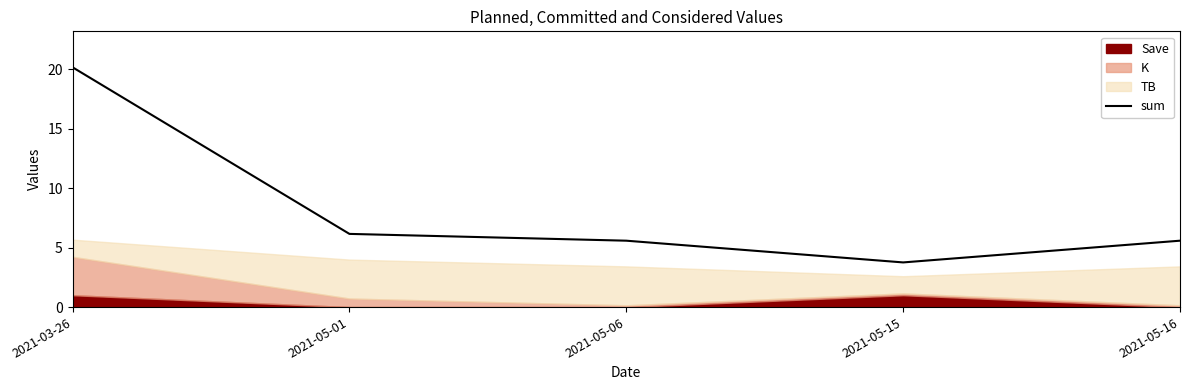

What is the change in value from 2021-03-26 to 2021-05-16?

-14.6